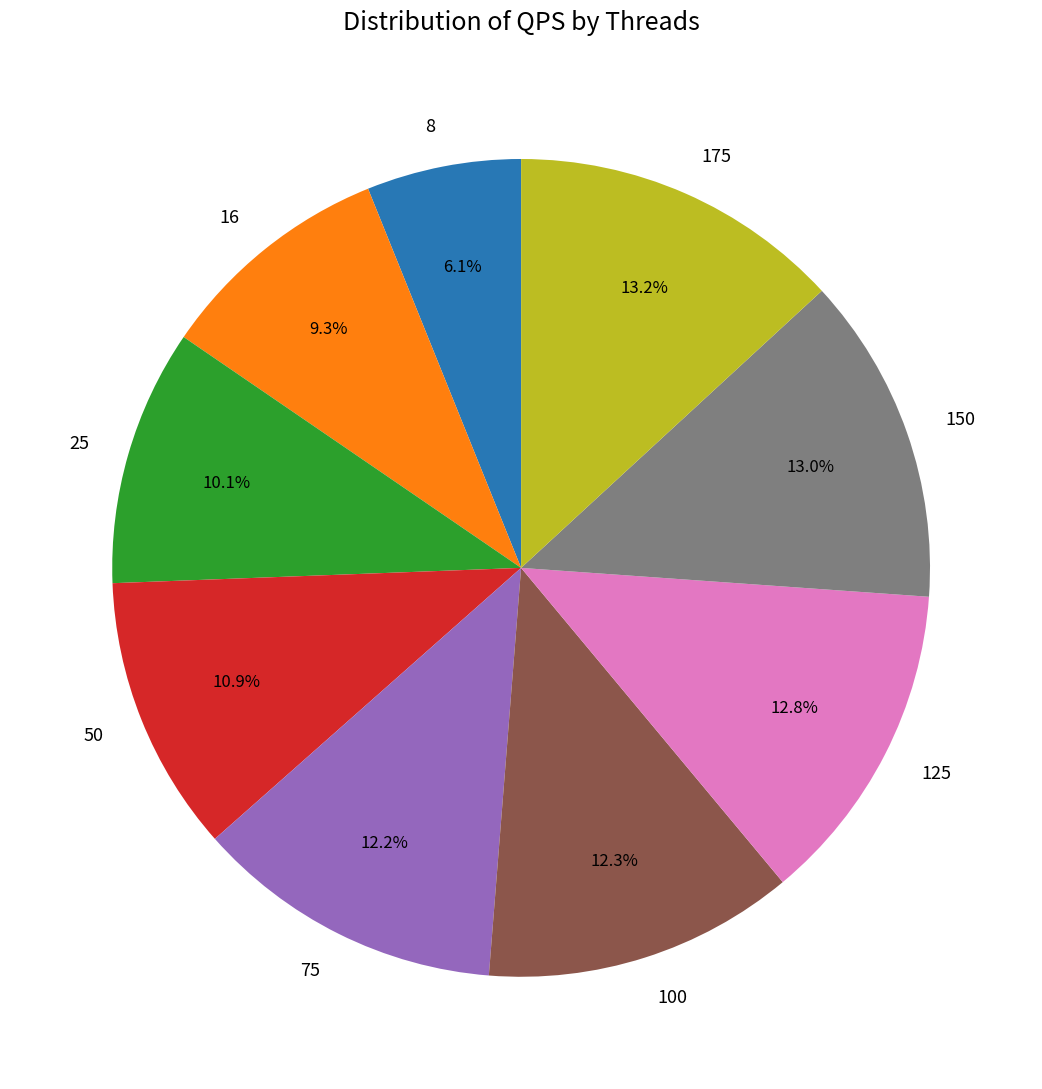

How many segments does this pie chart have?

9